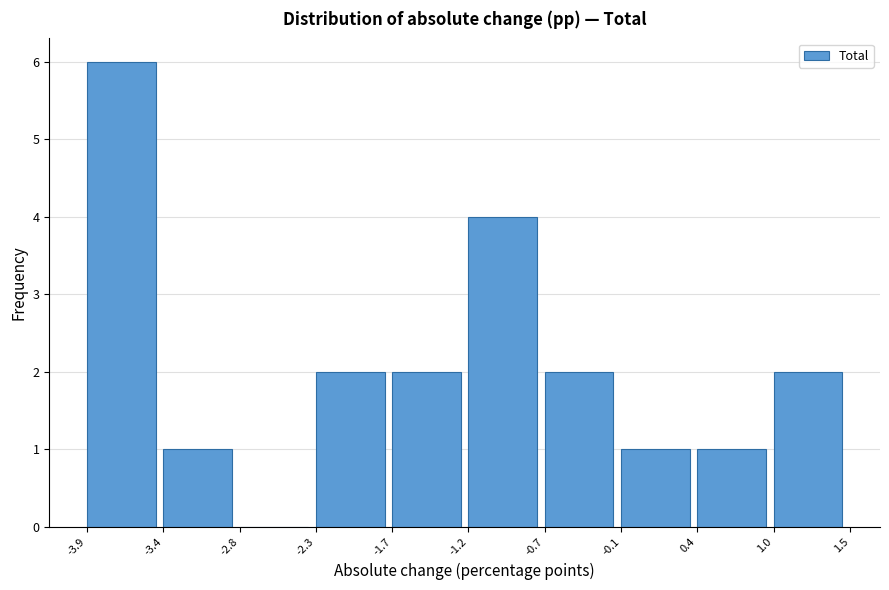

Reading left to right, transcribe this chart: for each bar, give the range it covers on the x-axis and its height. The values are not printed on the chart, so give them approximately, as read against the axis.

-3.9 to -3.4: 6
-3.4 to -2.8: 1
-2.8 to -2.3: 0
-2.3 to -1.7: 2
-1.7 to -1.2: 2
-1.2 to -0.7: 4
-0.7 to -0.1: 2
-0.1 to 0.4: 1
0.4 to 1.0: 1
1.0 to 1.5: 2